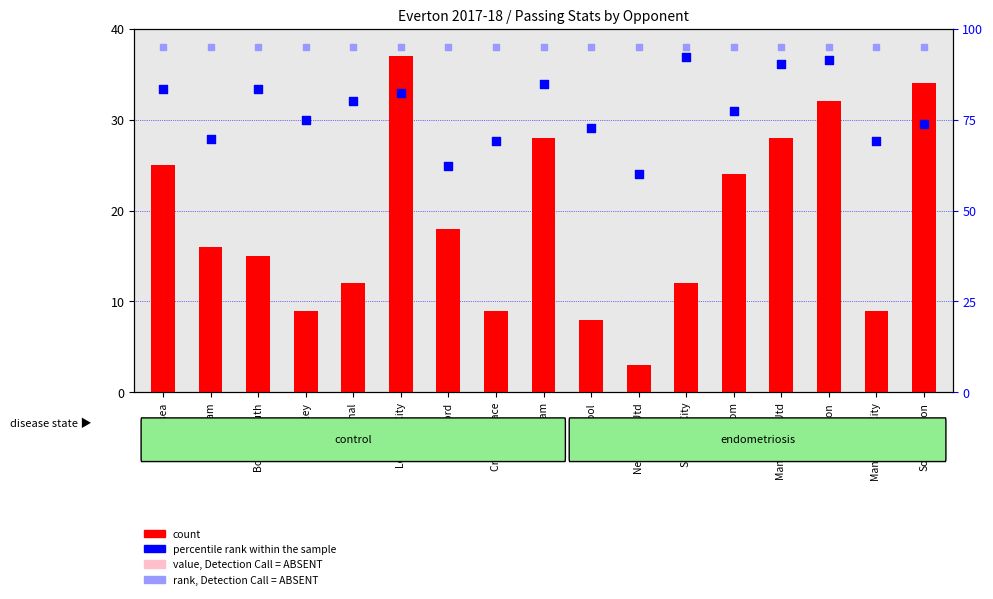

What is the total value across all series at Arsenal?

191.9